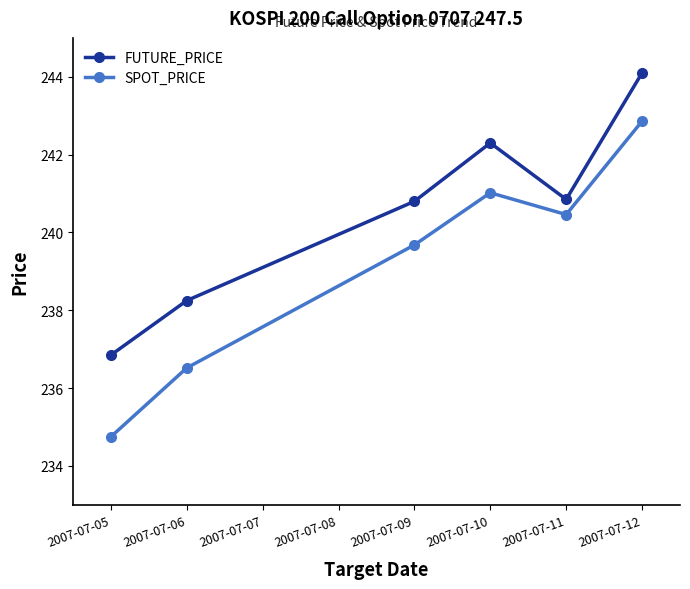

The value of SPOT_PRICE at 2007-07-10 is 131.3. True or false?

False